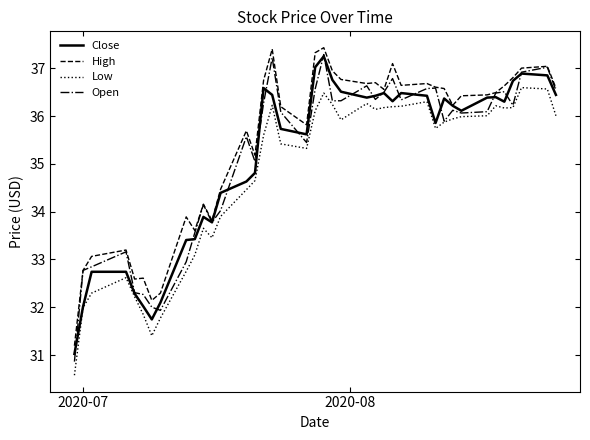

What is the maximum value for Open?

37.3